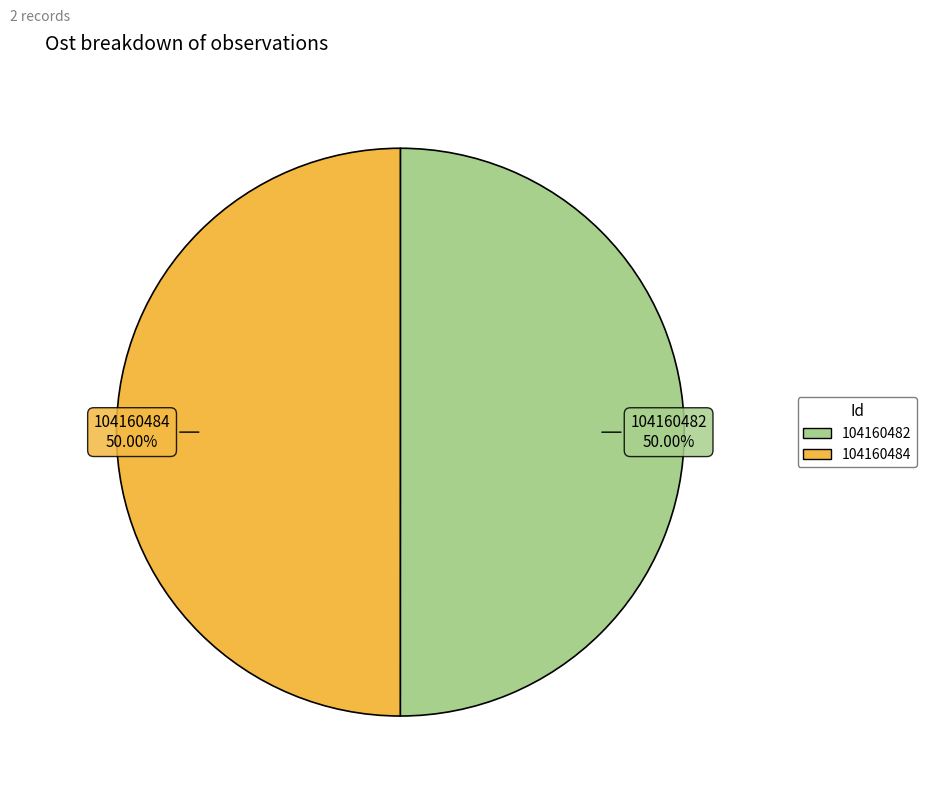

What percentage is the 104160482 slice, to the nearest percent?

50%